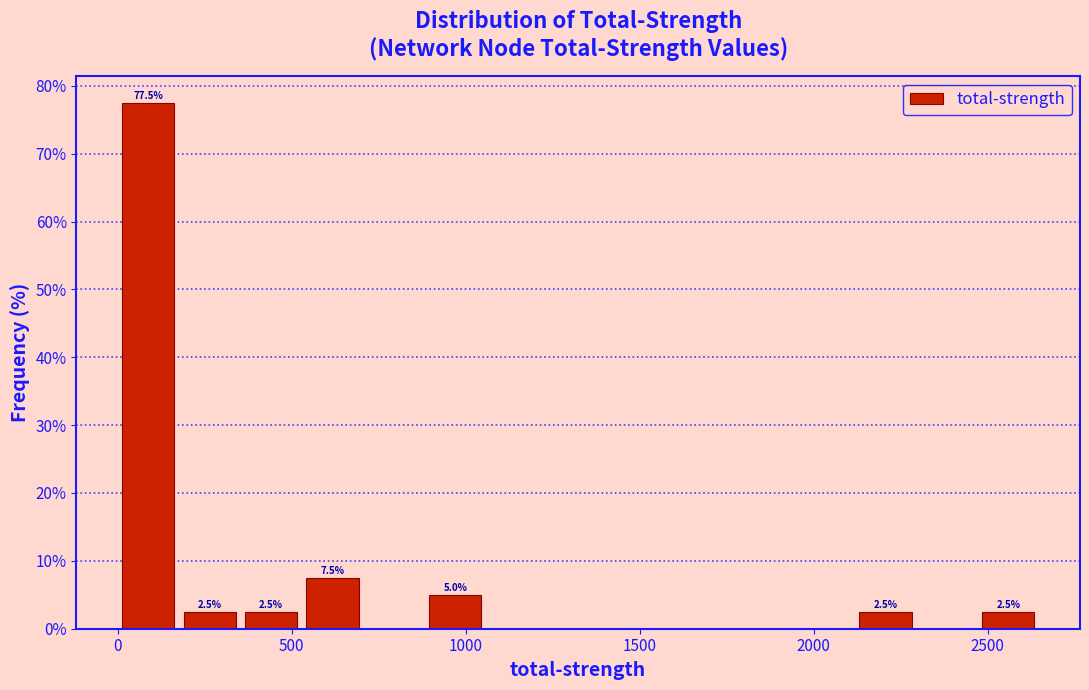

Read against the x-axis, roughly where is the centre of the tallest bar?

100